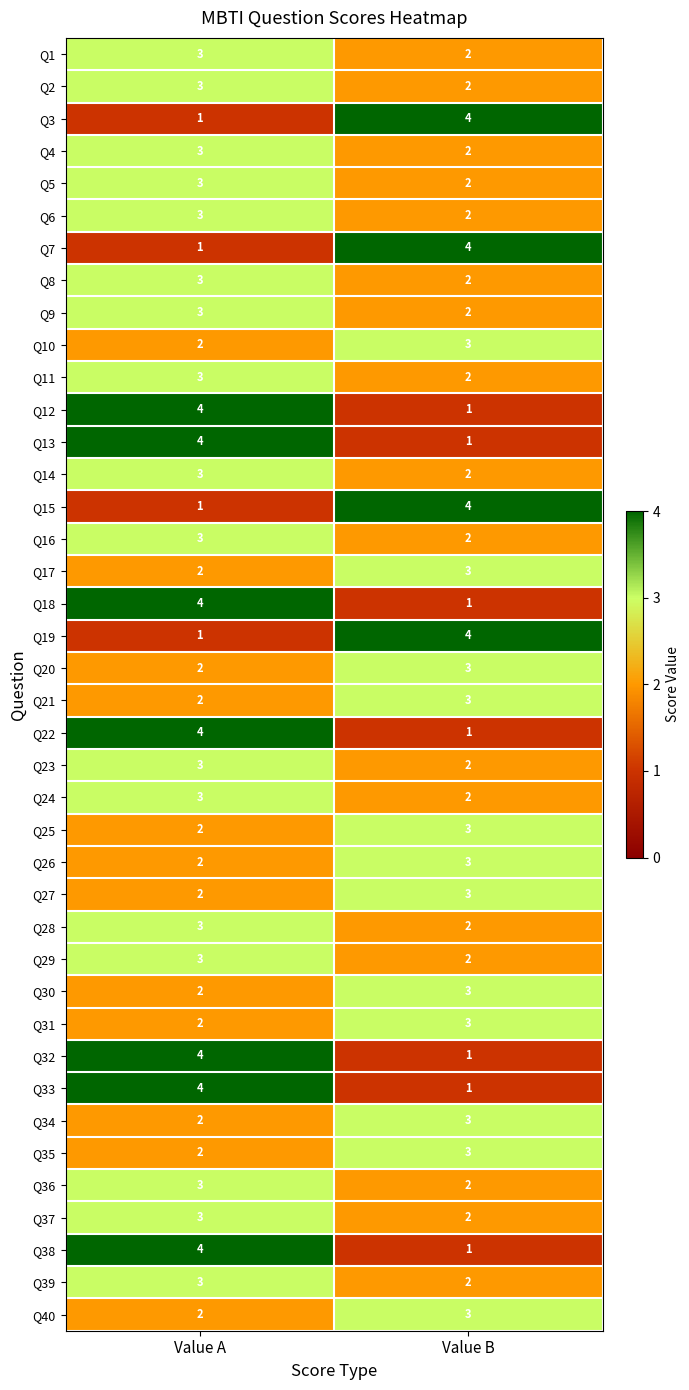

What value does the Q10 series have at Value B?

3